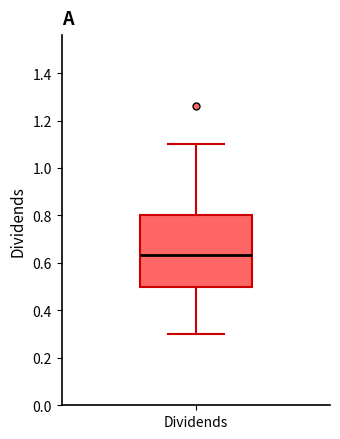

Transcribe this box plot: give where the median line is, the range the box spans, and where the two whiskers end, as read against the y-axis. The values are not printed on the chart, so give them approximately, as read against the axis.

median 0.64, box 0.50 to 0.80, whiskers 0.30 to 1.10